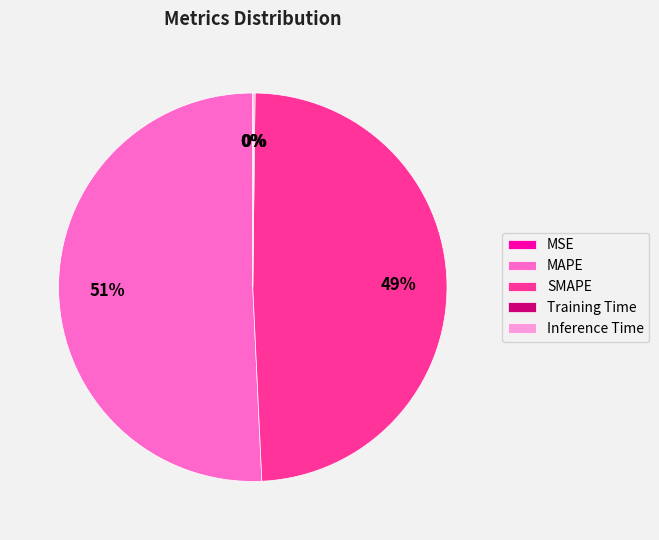

What is the largest slice in the pie chart?

MAPE